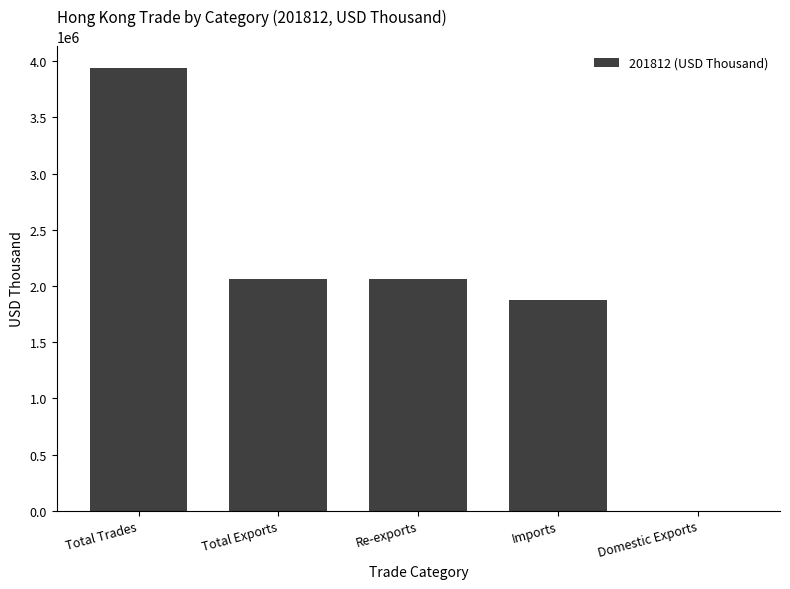

Count the number of data series in this chart.

1